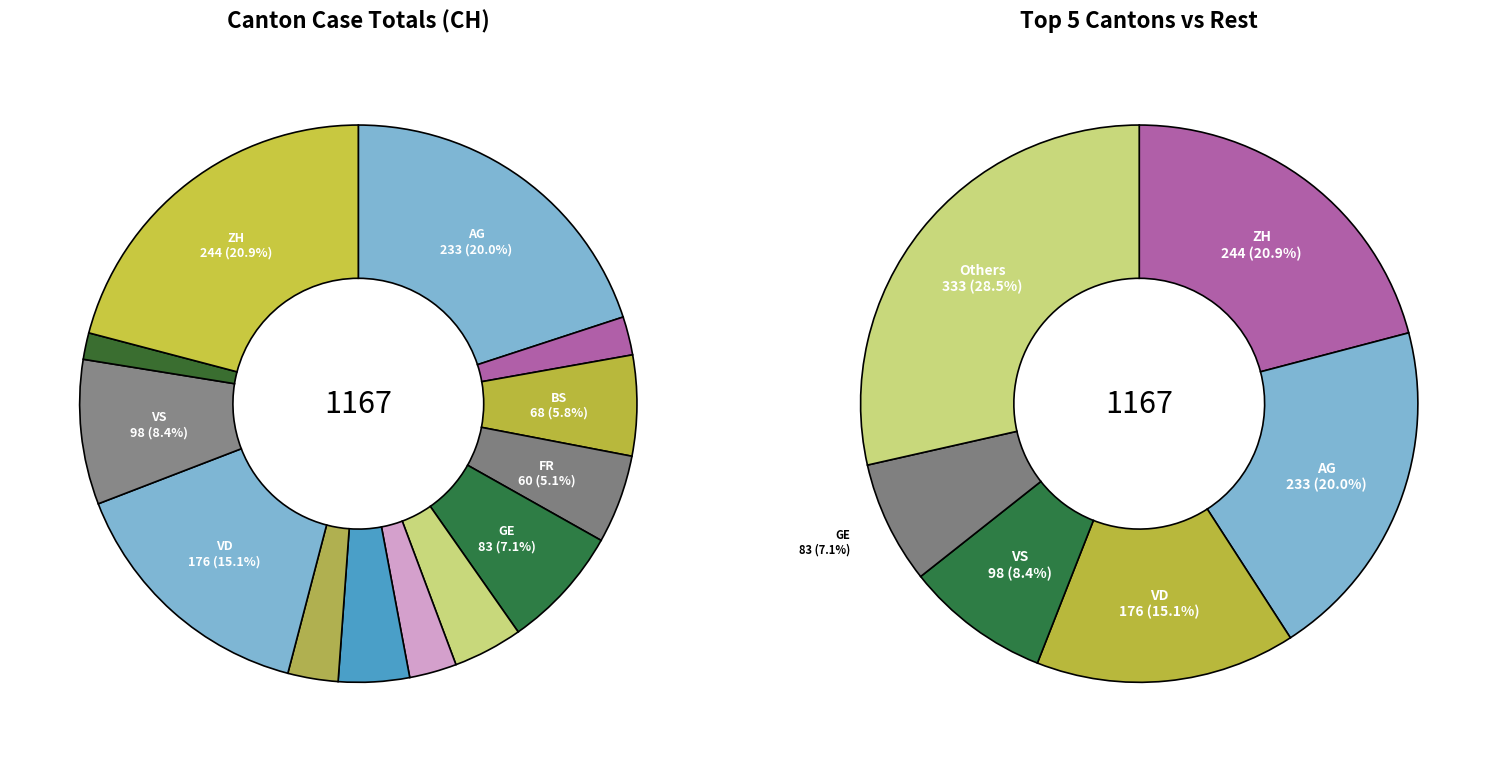

Between AG and VS, which is larger?

AG